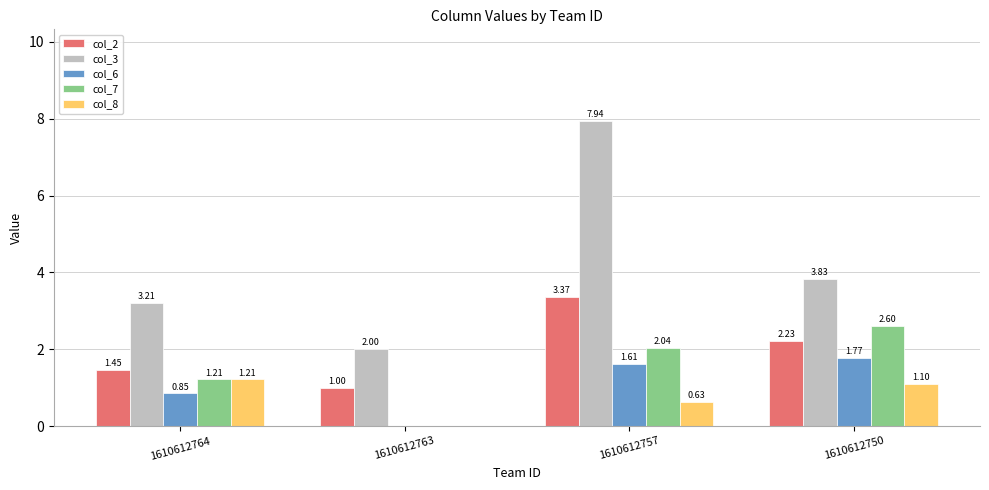

What is the sum of all col_7 values?

5.8